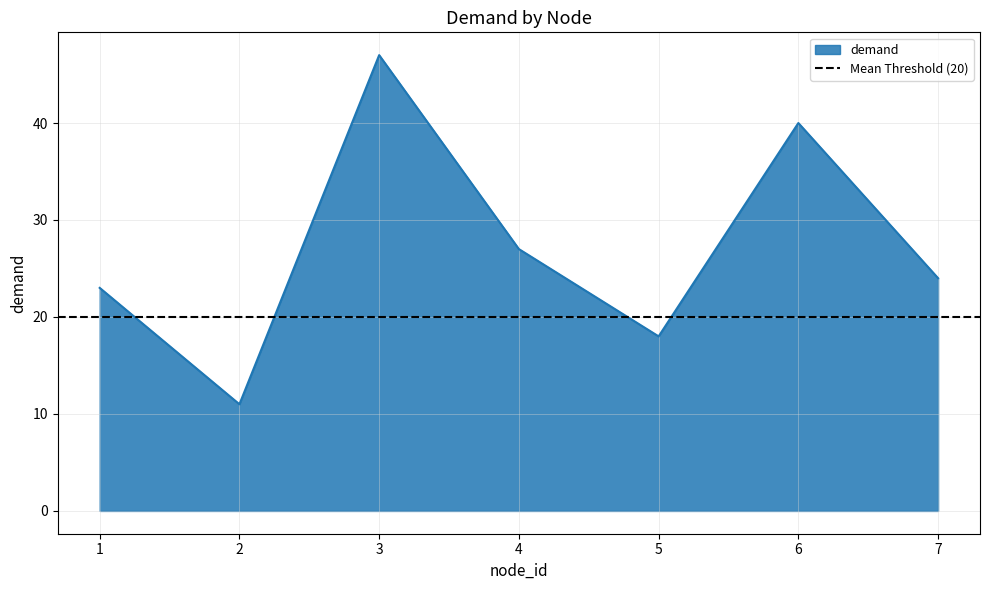

Does the chart display data point markers on the line(s)?

No